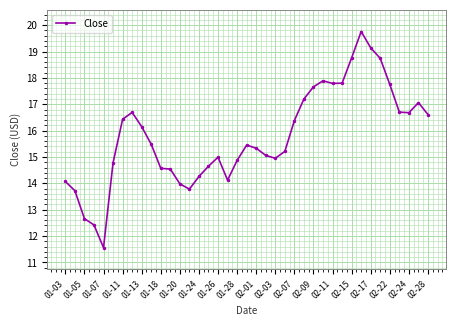

What is the difference between the maximum and second lowest values?

7.3